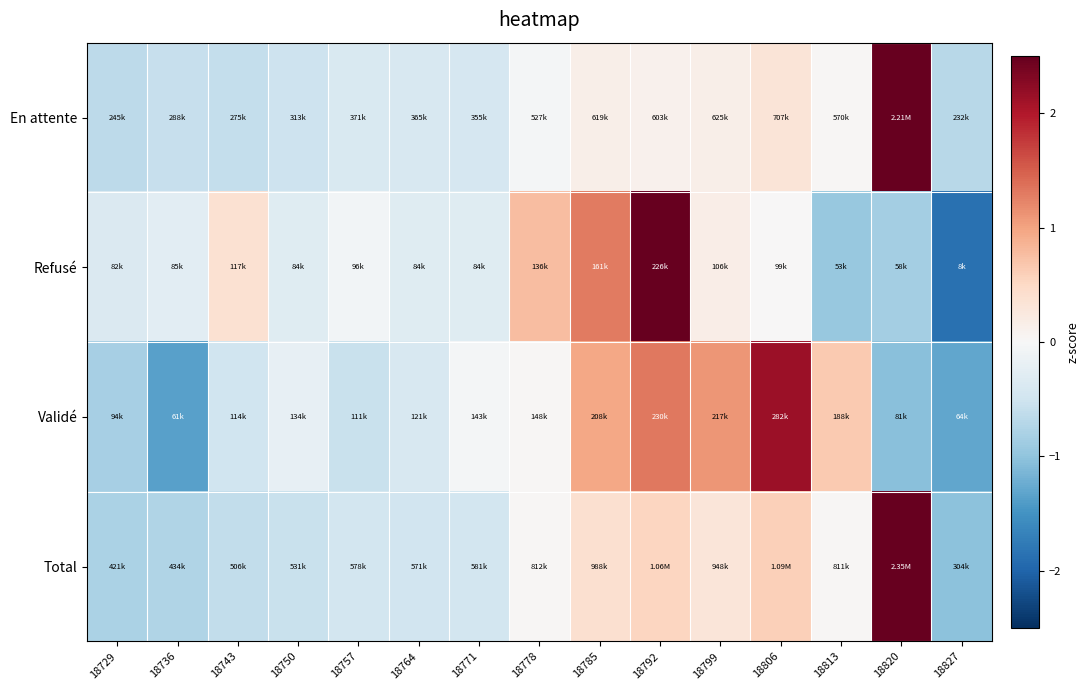

At how many categories does at least one series exceed 2?

3